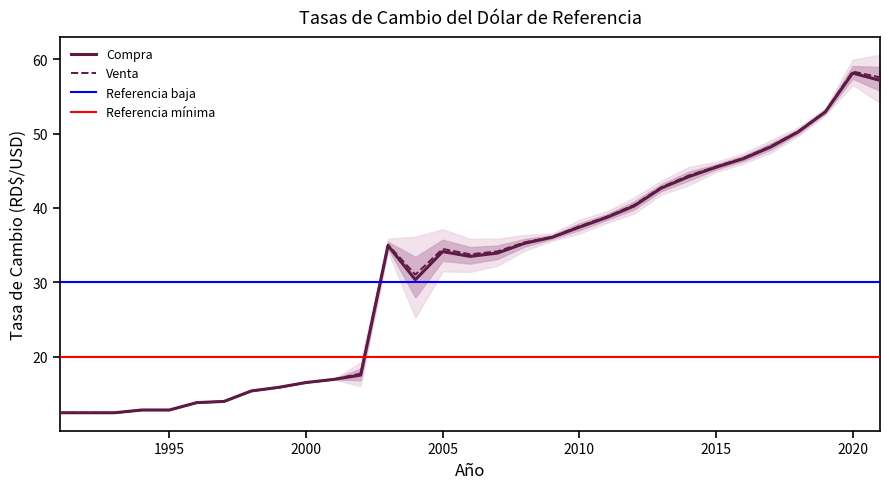

The value of Compra at 2015 is 45.5. True or false?

True